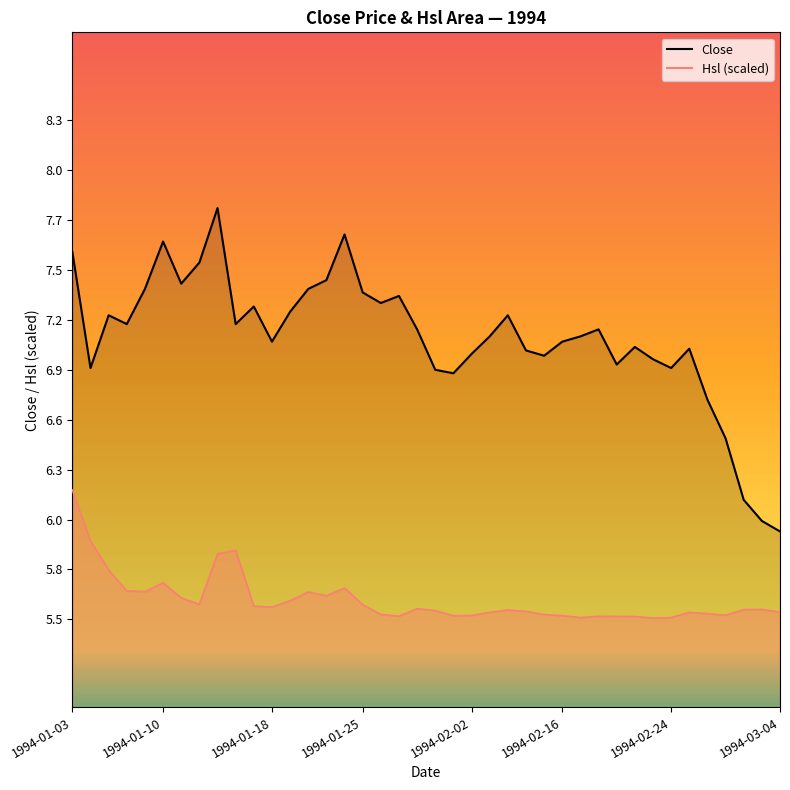

True or false: Close has a value of 2.0 at 1994-02-15.

False